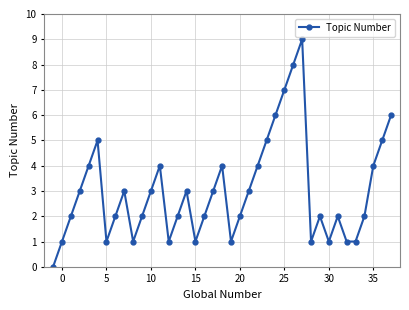

True or false: the data has more than 1 interior local peaks.

True